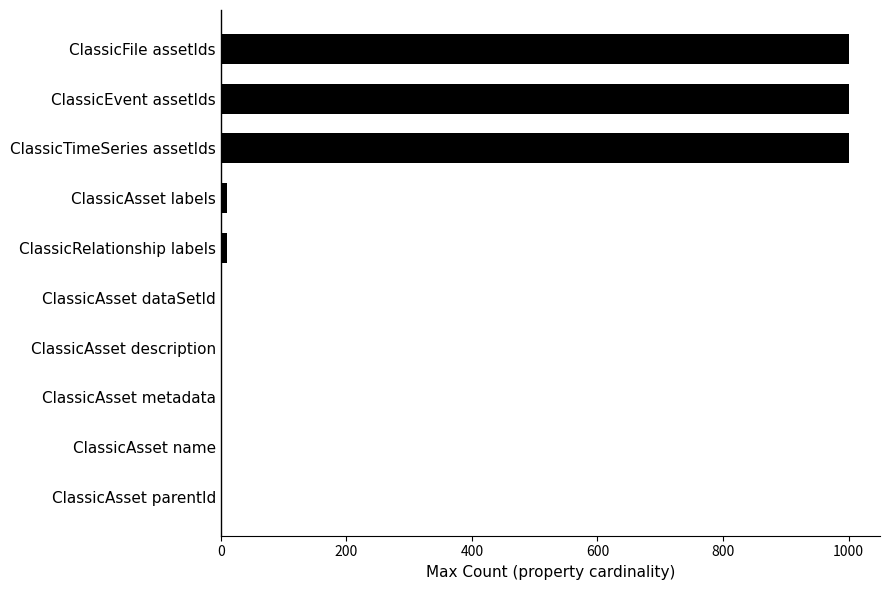

Between ClassicFile assetIds and ClassicAsset name, which is larger?

ClassicFile assetIds